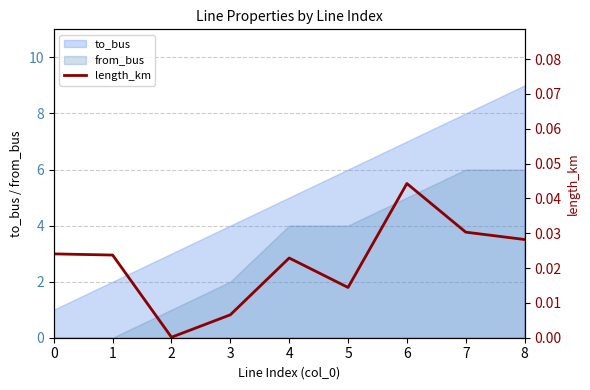

Is it true that from_bus equals 4 at 7?

False